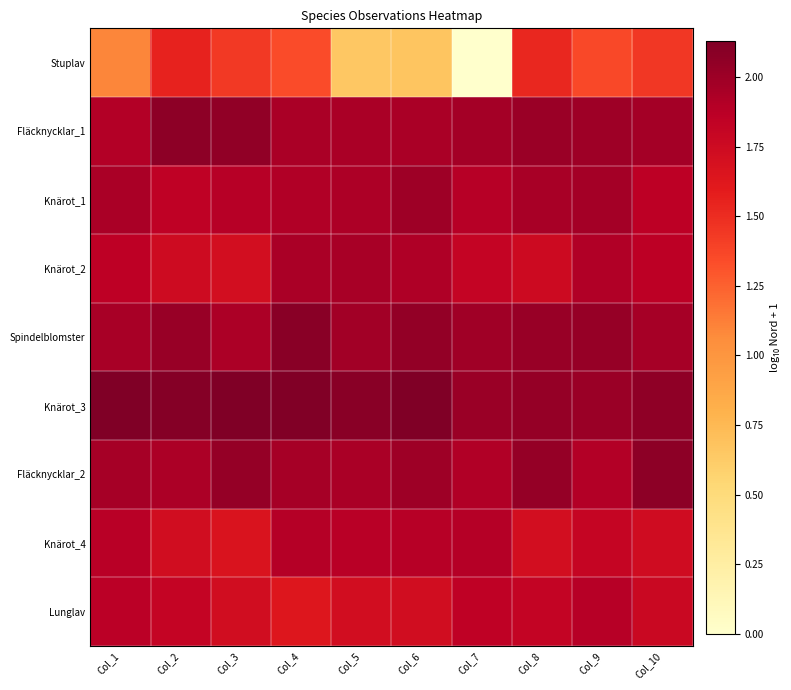

Reading left to right, transcribe all the data shown in this chart.

Stuplav: Col_1=1.1	Col_2=1.6	Col_3=1.4	Col_4=1.3	Col_5=0.7	Col_6=0.7	Col_7=0.0	Col_8=1.5	Col_9=1.4	Col_10=1.4
Fläcknycklar_1: Col_1=1.9	Col_2=2.1	Col_3=2.1	Col_4=1.9	Col_5=1.9	Col_6=1.9	Col_7=2.0	Col_8=2.0	Col_9=2.0	Col_10=2.0
Knärot_1: Col_1=1.9	Col_2=1.8	Col_3=1.9	Col_4=1.9	Col_5=1.9	Col_6=2.0	Col_7=1.9	Col_8=2.0	Col_9=2.0	Col_10=1.9
Knärot_2: Col_1=1.9	Col_2=1.7	Col_3=1.7	Col_4=1.9	Col_5=2.0	Col_6=1.9	Col_7=1.8	Col_8=1.8	Col_9=1.9	Col_10=1.9
Spindelblomster: Col_1=1.9	Col_2=2.0	Col_3=1.9	Col_4=2.1	Col_5=2.0	Col_6=2.0	Col_7=2.0	Col_8=2.0	Col_9=2.0	Col_10=2.0
Knärot_3: Col_1=2.1	Col_2=2.1	Col_3=2.1	Col_4=2.1	Col_5=2.1	Col_6=2.1	Col_7=2.0	Col_8=2.0	Col_9=2.0	Col_10=2.1
Fläcknycklar_2: Col_1=2.0	Col_2=1.9	Col_3=2.0	Col_4=2.0	Col_5=1.9	Col_6=2.0	Col_7=1.9	Col_8=2.0	Col_9=1.9	Col_10=2.1
Knärot_4: Col_1=1.9	Col_2=1.7	Col_3=1.7	Col_4=1.9	Col_5=1.9	Col_6=1.9	Col_7=1.9	Col_8=1.7	Col_9=1.8	Col_10=1.7
Lunglav: Col_1=1.9	Col_2=1.8	Col_3=1.7	Col_4=1.6	Col_5=1.7	Col_6=1.7	Col_7=1.8	Col_8=1.8	Col_9=1.9	Col_10=1.8